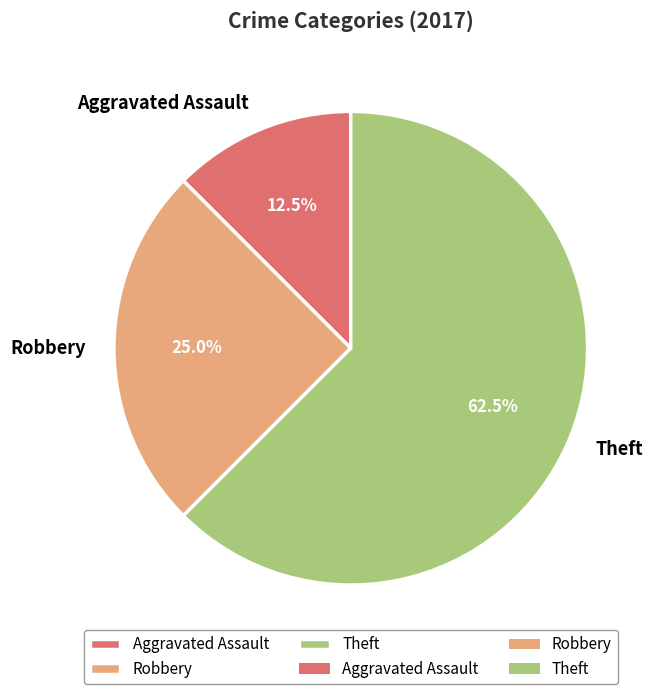

How many segments does this pie chart have?

3